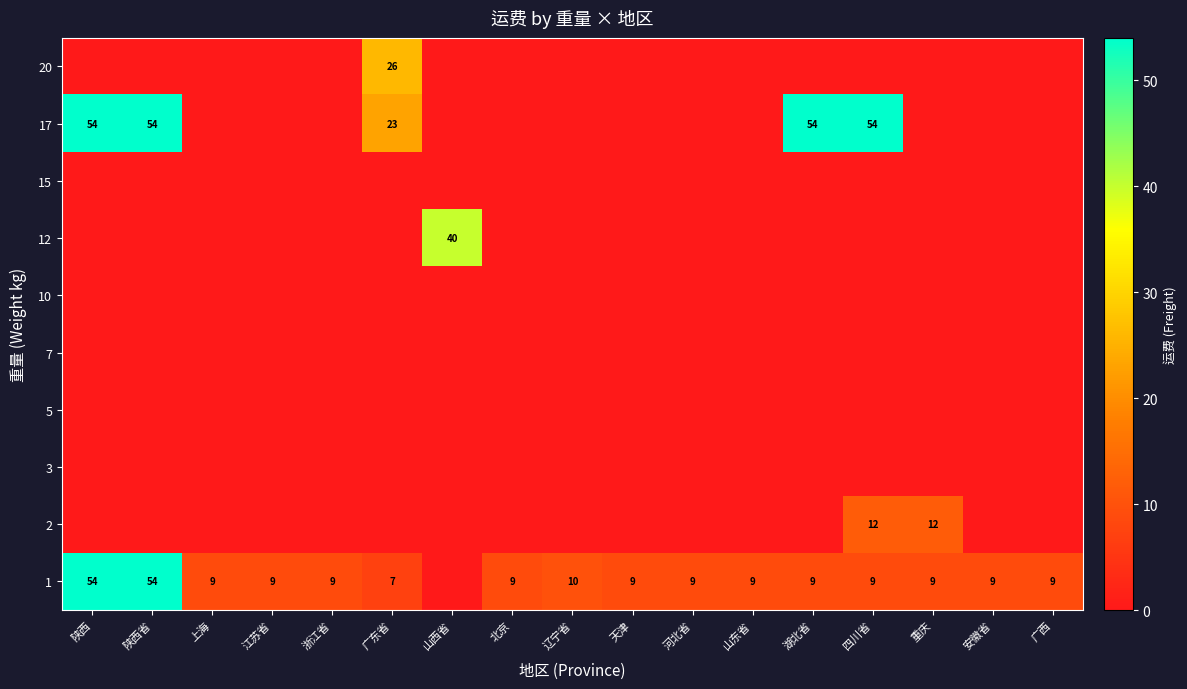

Which series has the largest total across all categories?

17